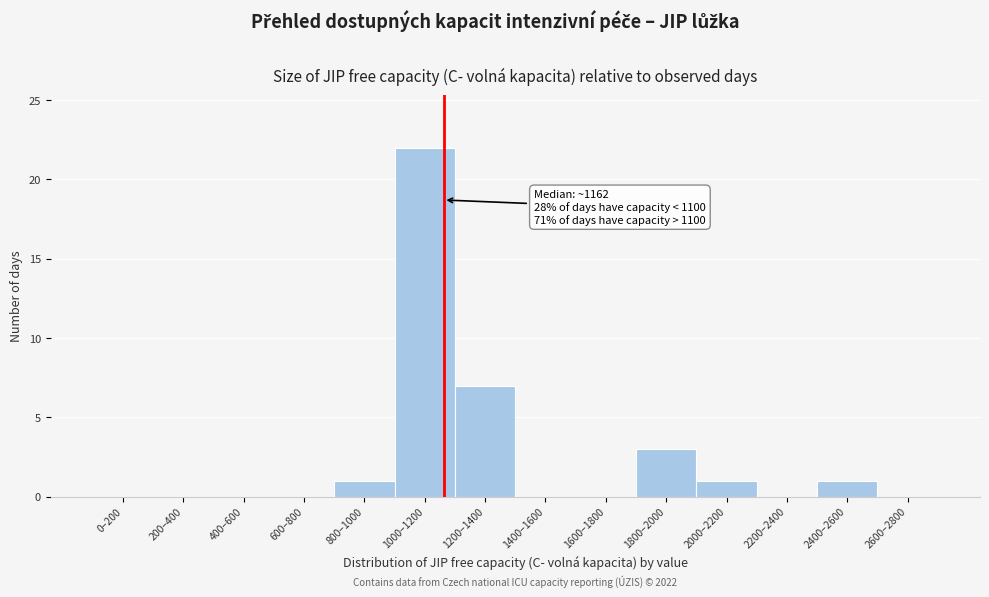

Reading left to right, list all the values displayed in this chart.

0–200=0	200–400=0	400–600=0	600–800=0	800–1000=1	1000–1200=22	1200–1400=7	1400–1600=0	1600–1800=0	1800–2000=3	2000–2200=1	2200–2400=0	2400–2600=1	2600–2800=0